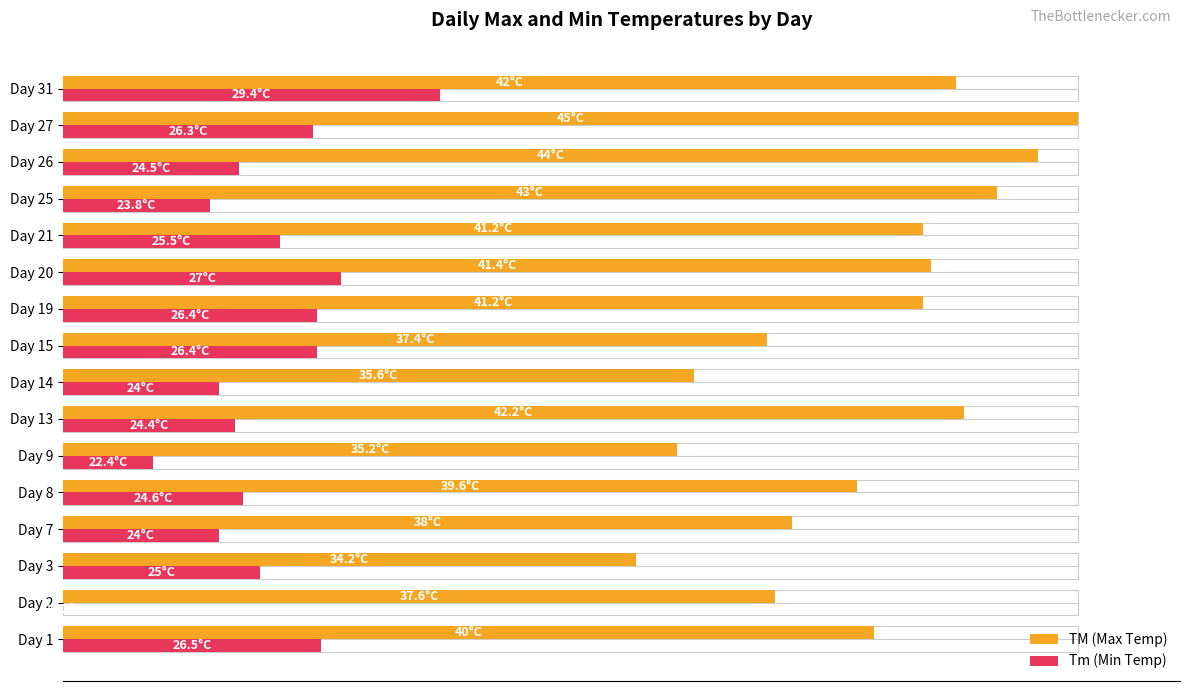

The Tm (Min Temp) series shows 8.3 at Day 26. True or false?

False